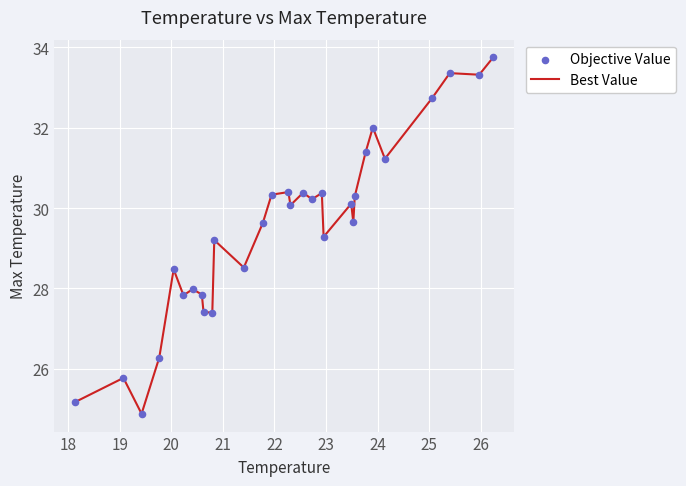

What is the minimum value shown in the chart?

24.9